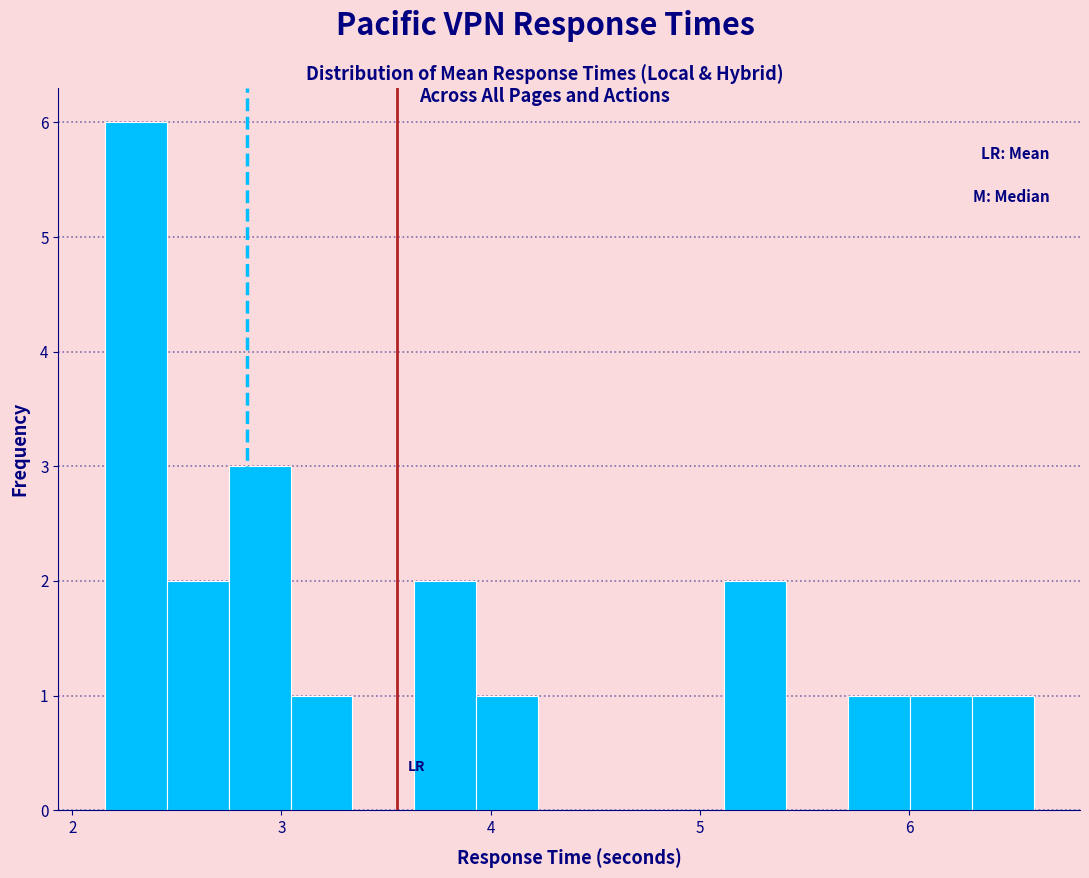

Around what value on the x-axis is the tallest bar? Give the approximate position of its centre, as read against the axis.

2.3